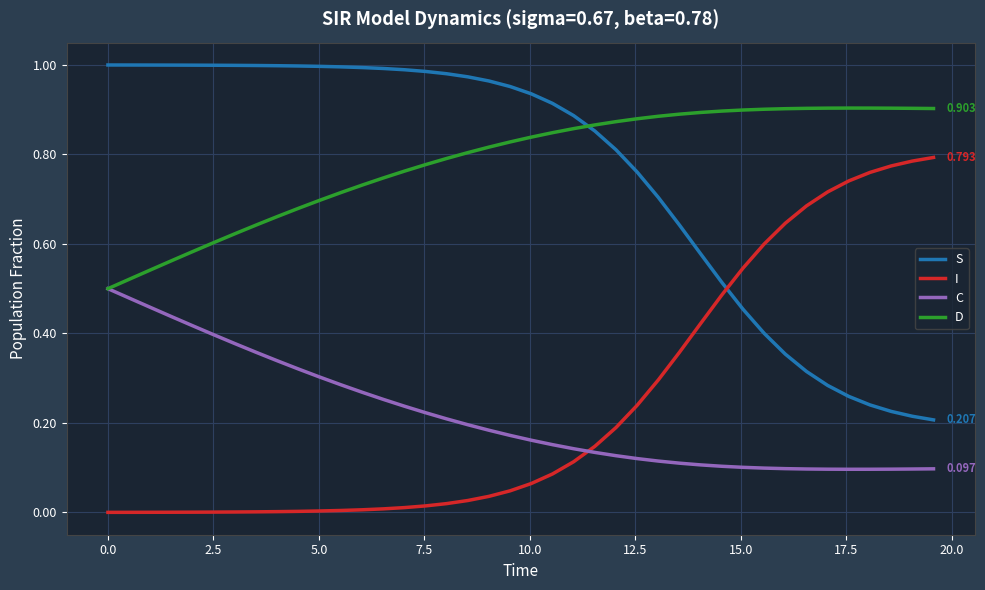

List the series in order of their peak value, lowest first.

C, I, D, S